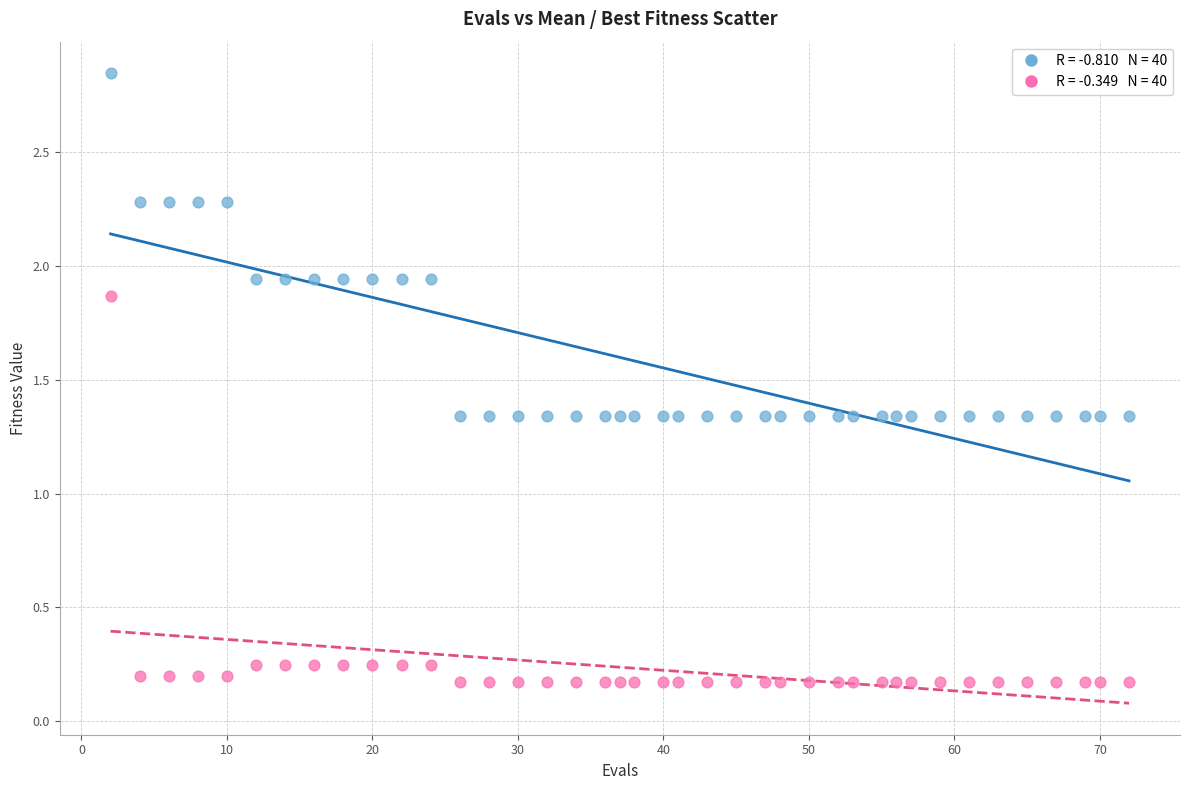

Across all data points, what is the range of Y values (max minus min)?

2.7